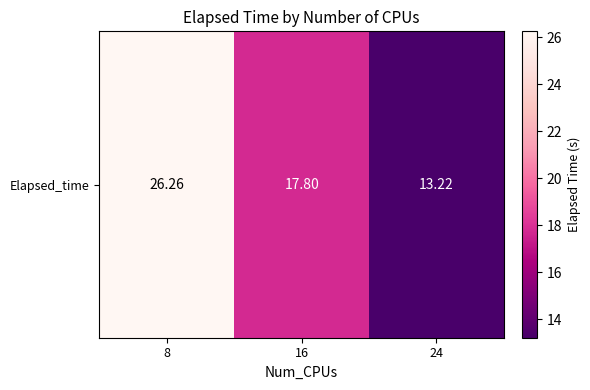

True or false: the data shows 3.6 at 24.

False